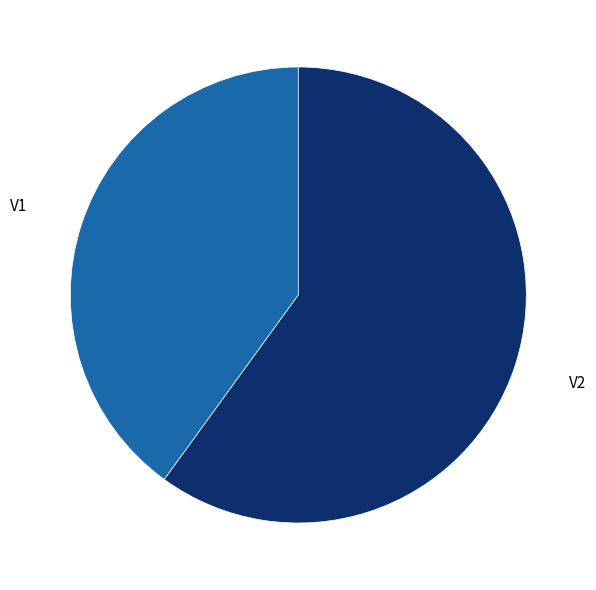

Combined, do V1 and V2 account for over 50%?

Yes